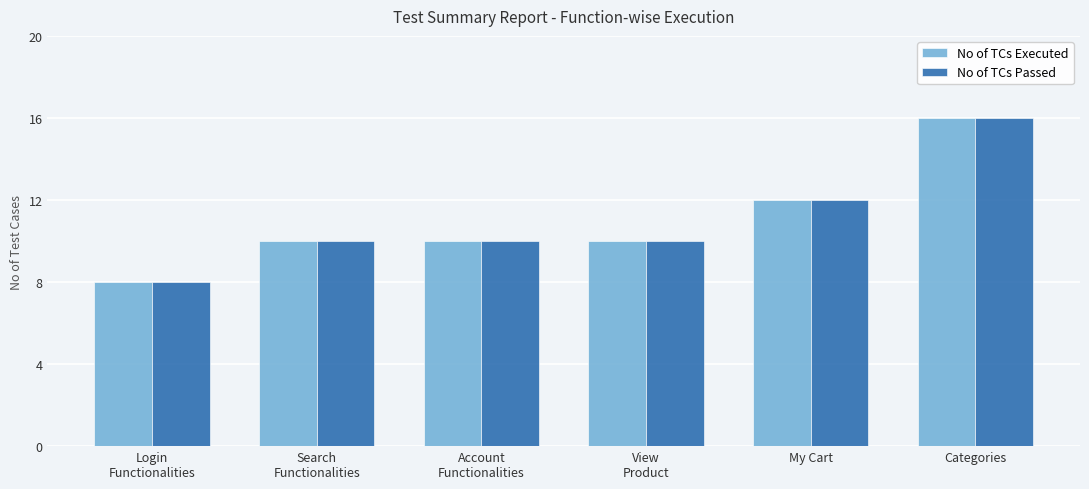

What is the smallest value displayed?

8